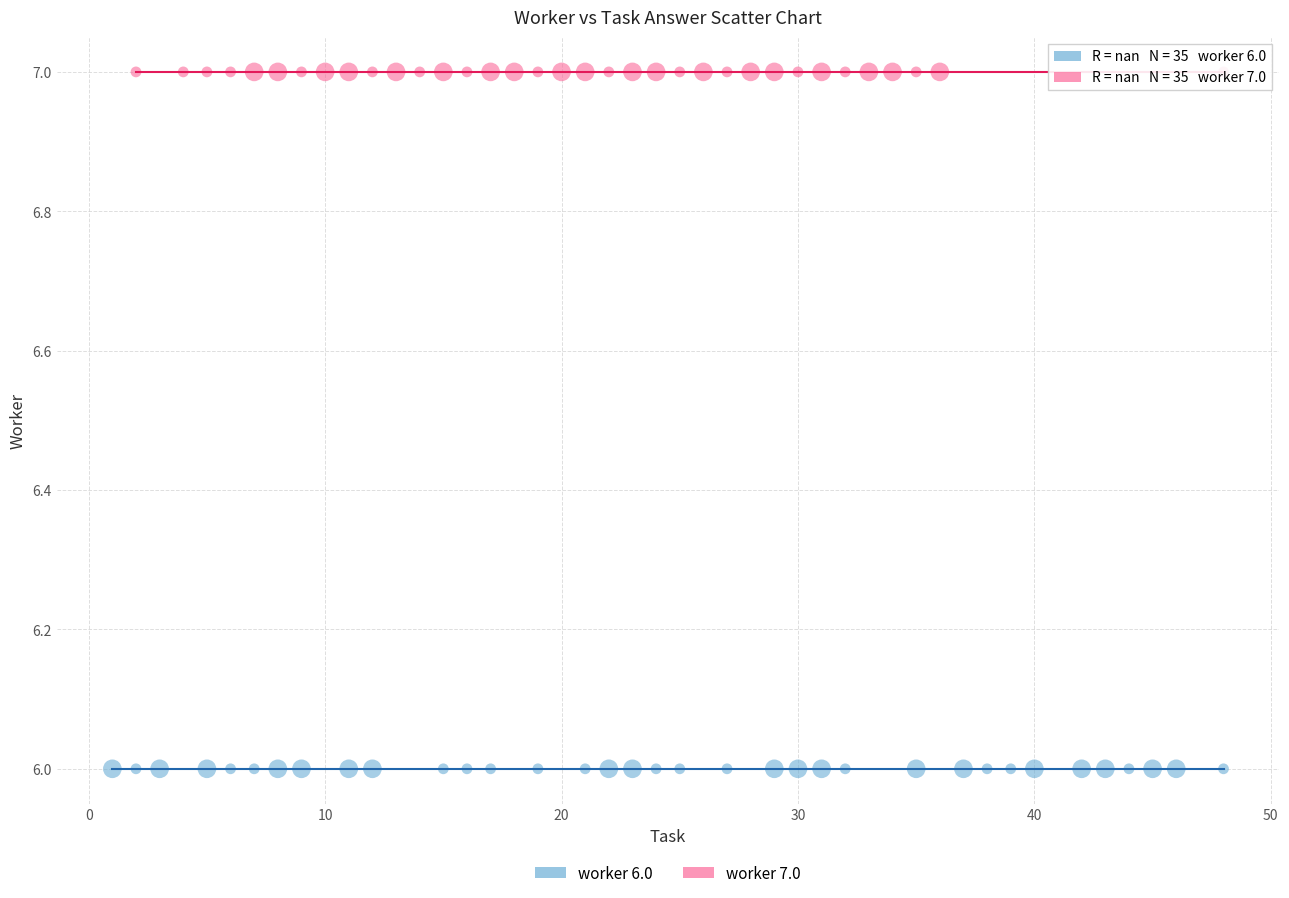

Which series reaches the maximum Y coordinate?

worker 7.0